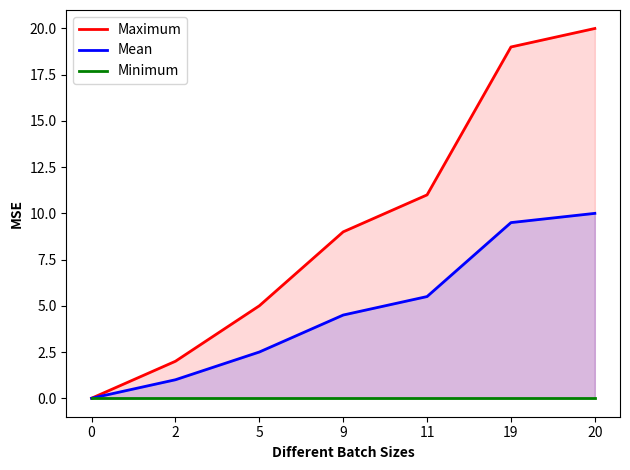

Which series has the largest range (max minus min)?

Maximum